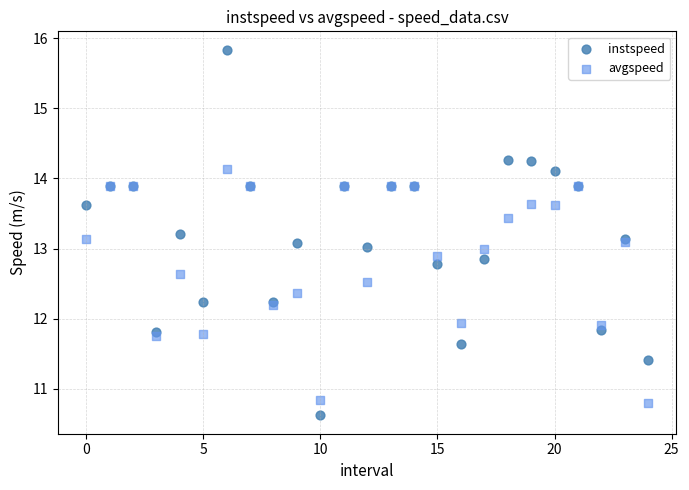

Which series reaches the maximum Y coordinate?

instspeed